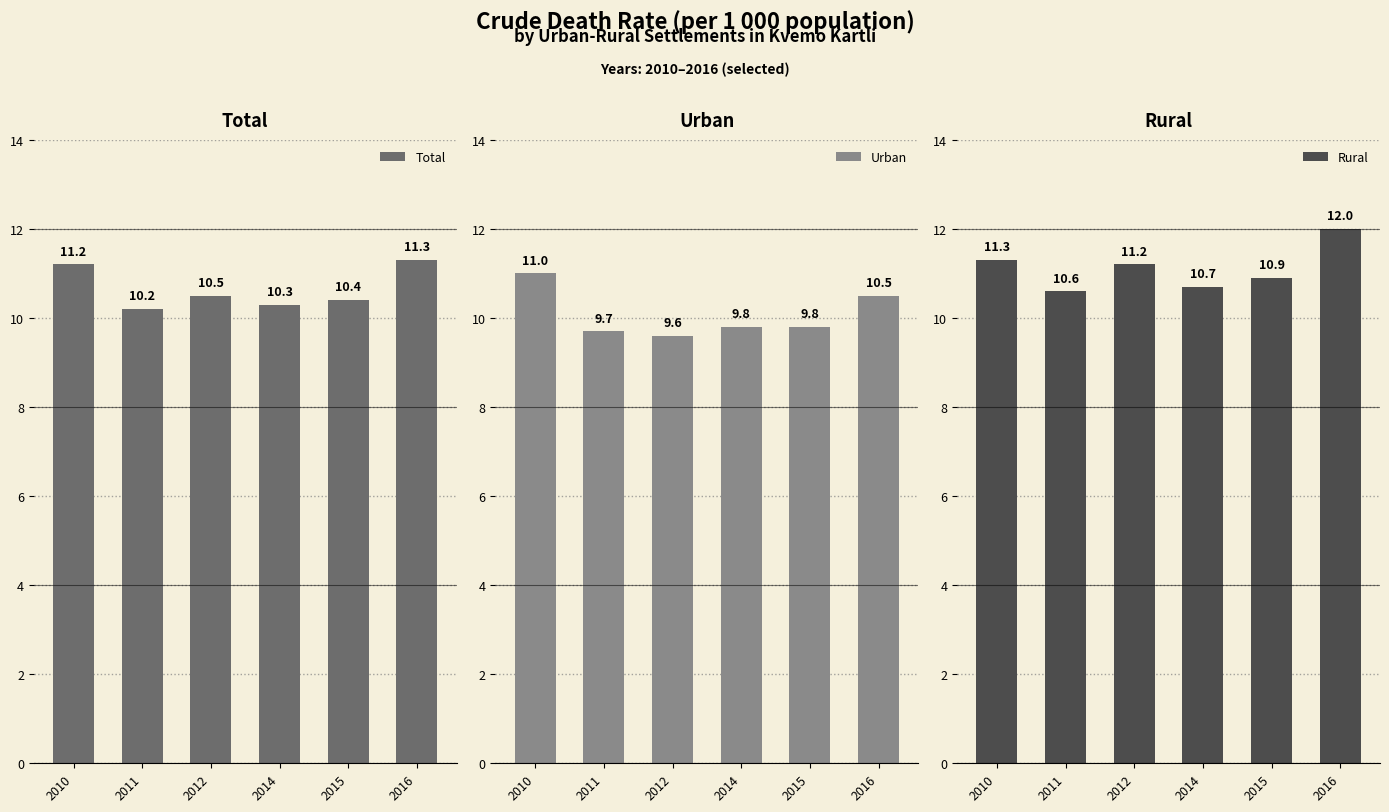

At which category is the sum across all series the highest?

2016